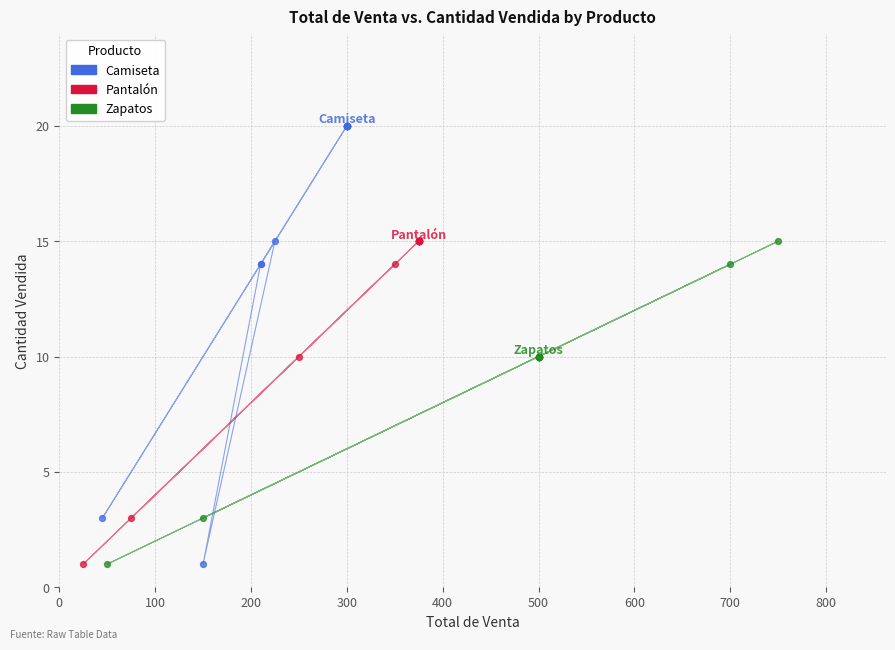

What are all the series names shown in the legend?

Camiseta, Pantalón, Zapatos